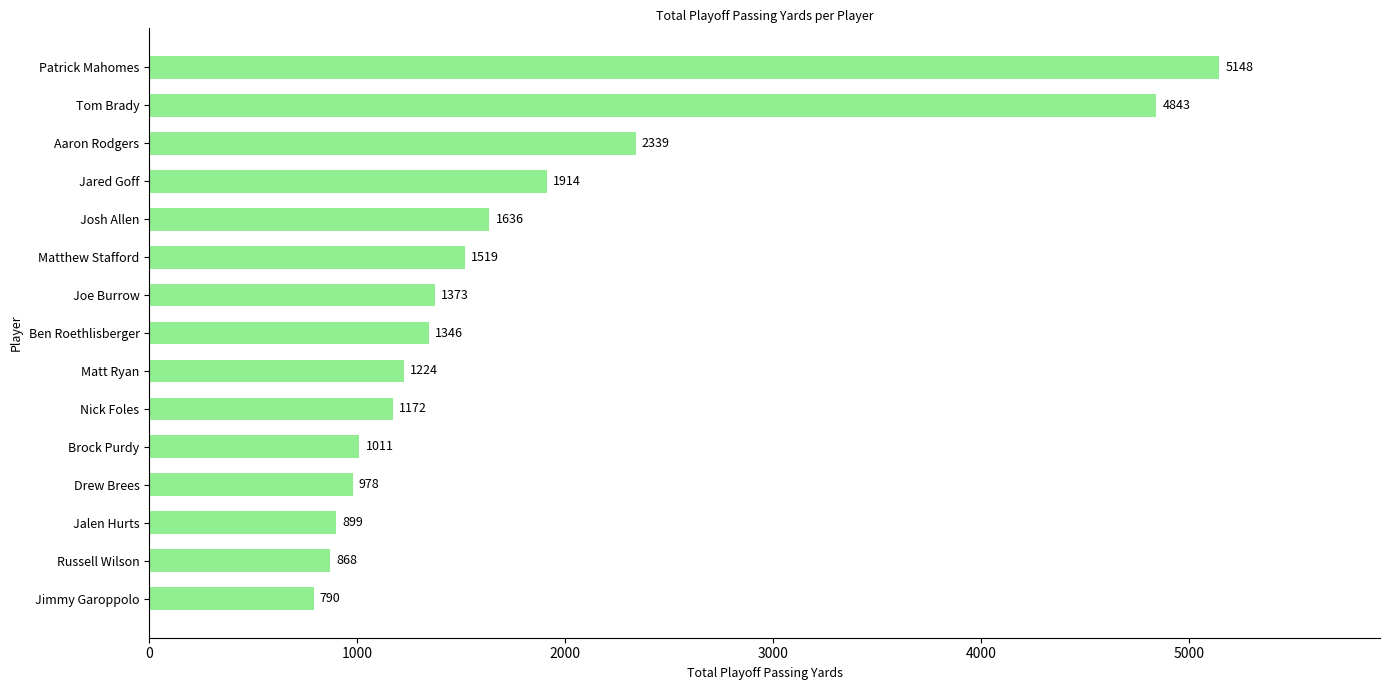

How many values are below 1346?

7